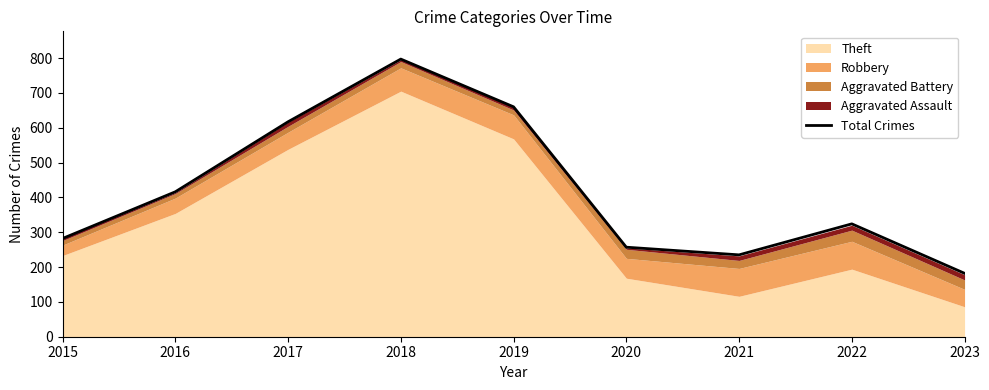

Where is the data nearest to the value 489?

2016